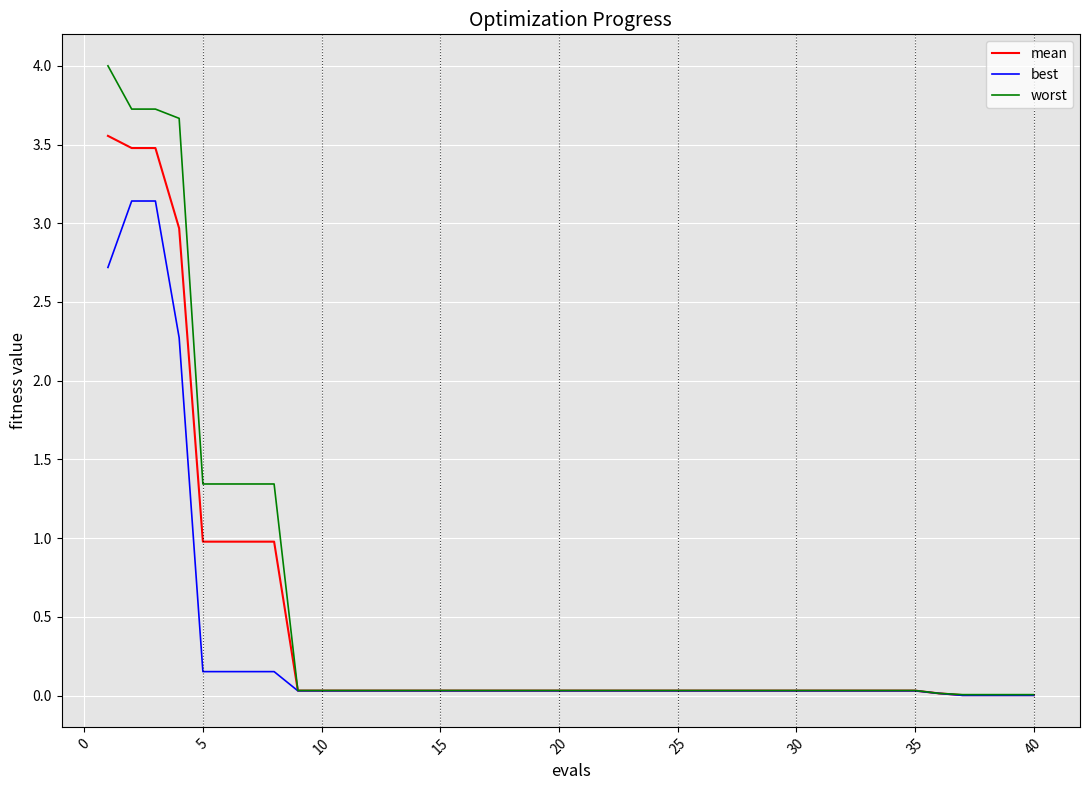

Rank the series by their maximum value, from highest to lowest.

worst, mean, best